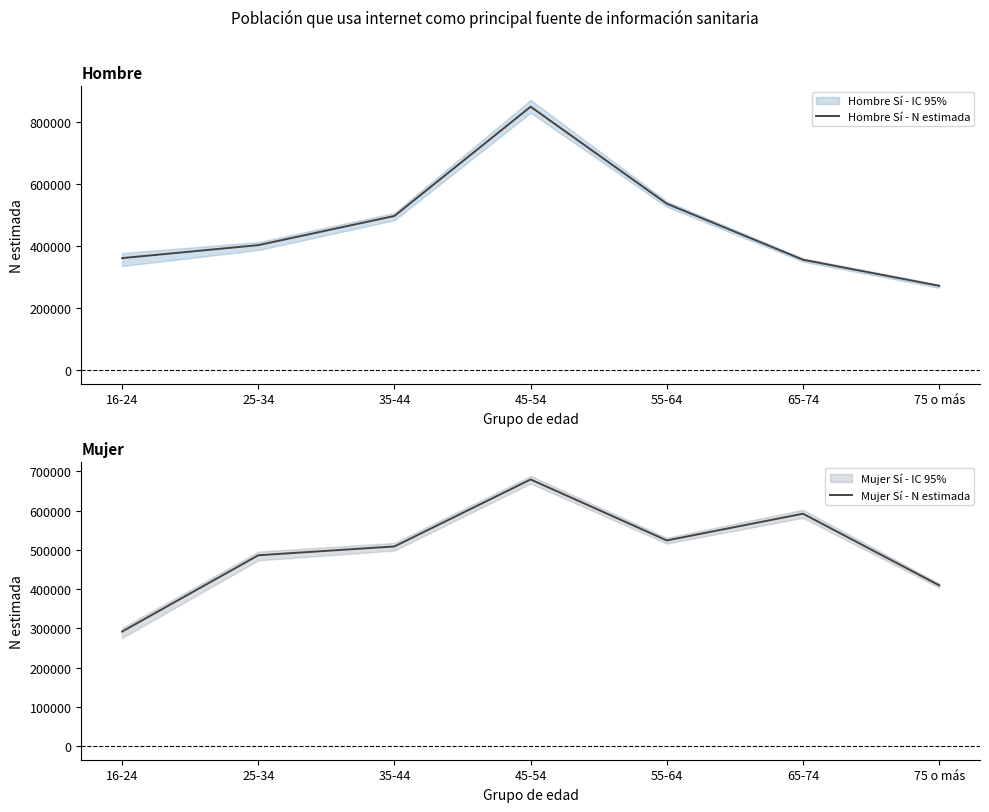

What is the label of the 6th point from the right?

25-34